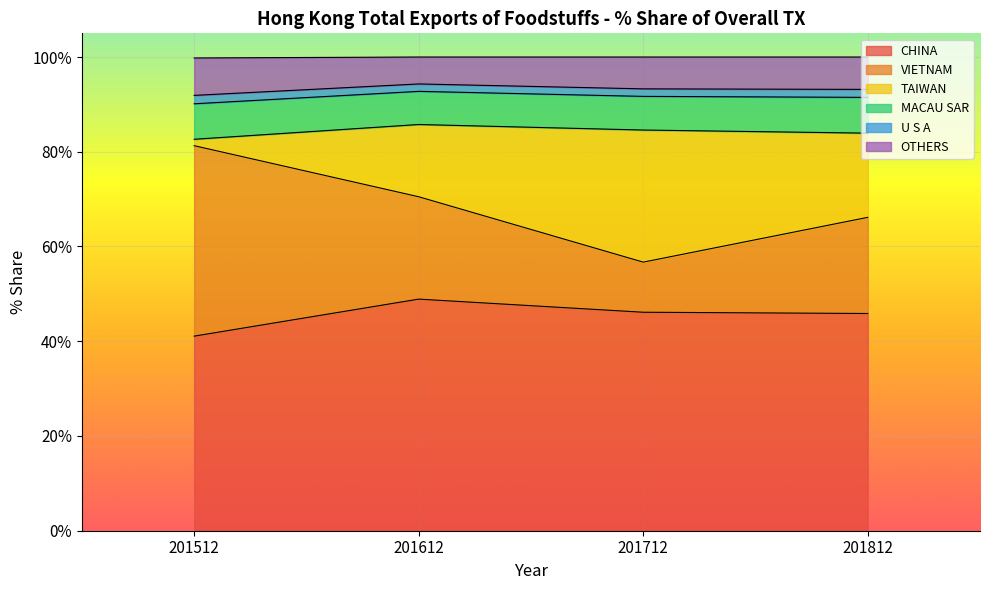

The CHINA series shows 29.1 at 201712. True or false?

False